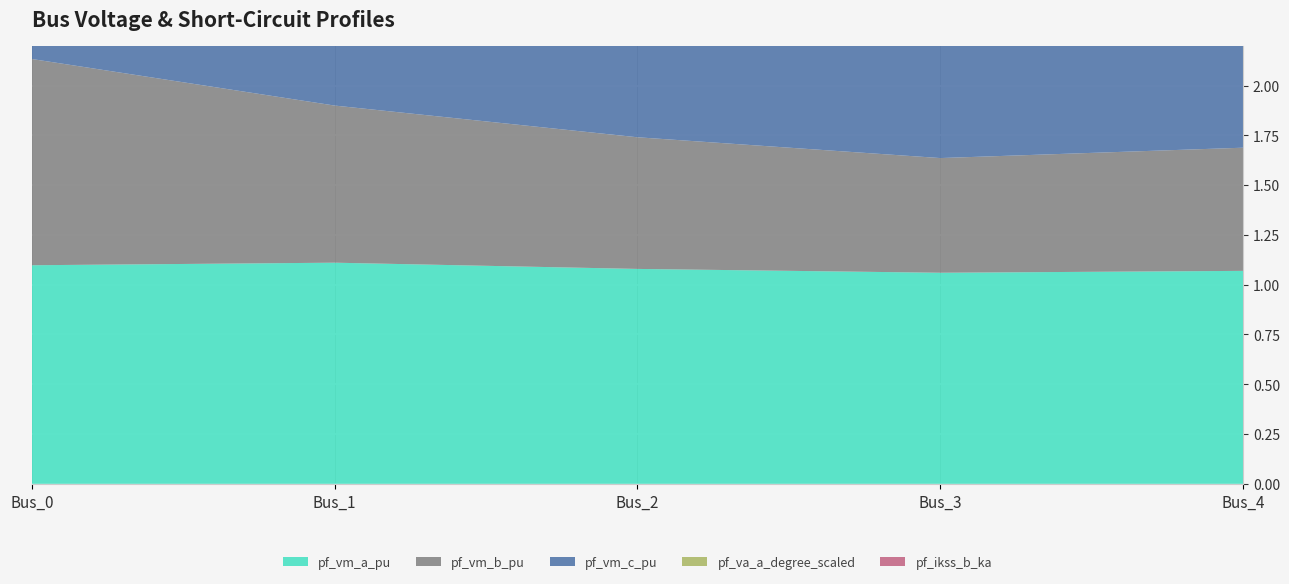

Reading left to right, transcribe all the data shown in this chart.

pf_vm_a_pu: Bus_0=1.1	Bus_1=1.1	Bus_2=1.1	Bus_3=1.1	Bus_4=1.1
pf_vm_b_pu: Bus_0=1.0	Bus_1=0.8	Bus_2=0.7	Bus_3=0.6	Bus_4=0.6
pf_vm_c_pu: Bus_0=1.1	Bus_1=0.9	Bus_2=0.9	Bus_3=0.9	Bus_4=0.9
pf_va_a_degree_scaled: Bus_0=0.3	Bus_1=0.2	Bus_2=0.2	Bus_3=0.2	Bus_4=0.2
pf_ikss_b_ka: Bus_0=0.0	Bus_1=0.0	Bus_2=0.0	Bus_3=1.6	Bus_4=0.0